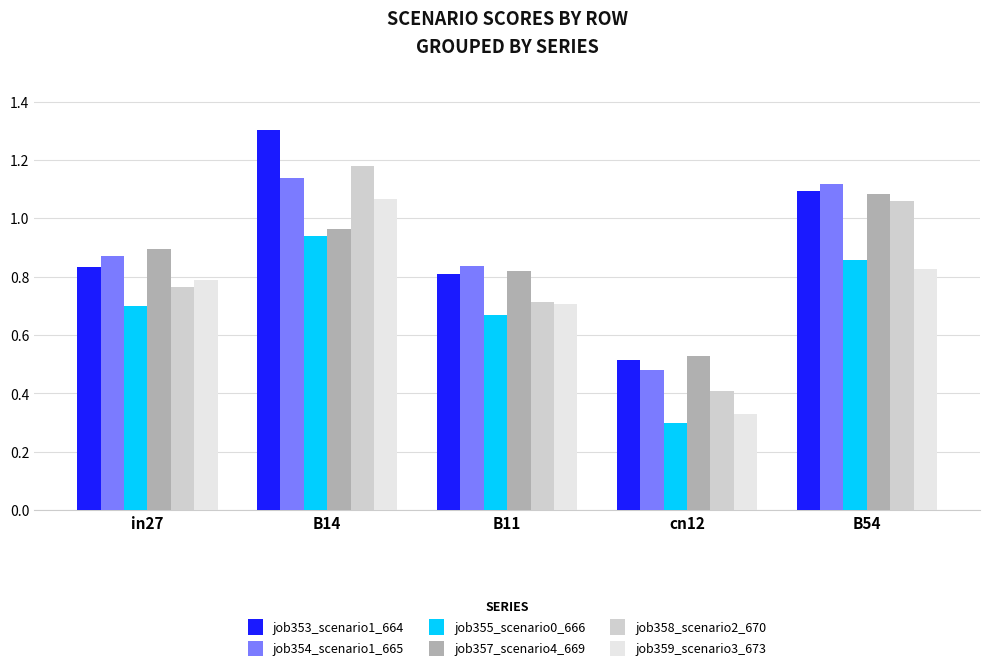

What is the label of the 3rd bar from the left?

B11